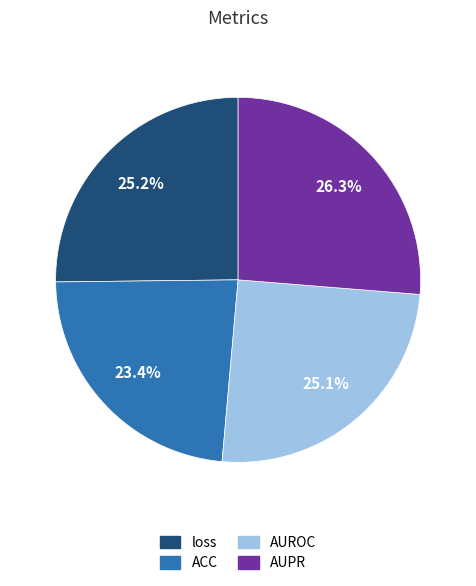

What percentage is the loss slice, to the nearest percent?

25%